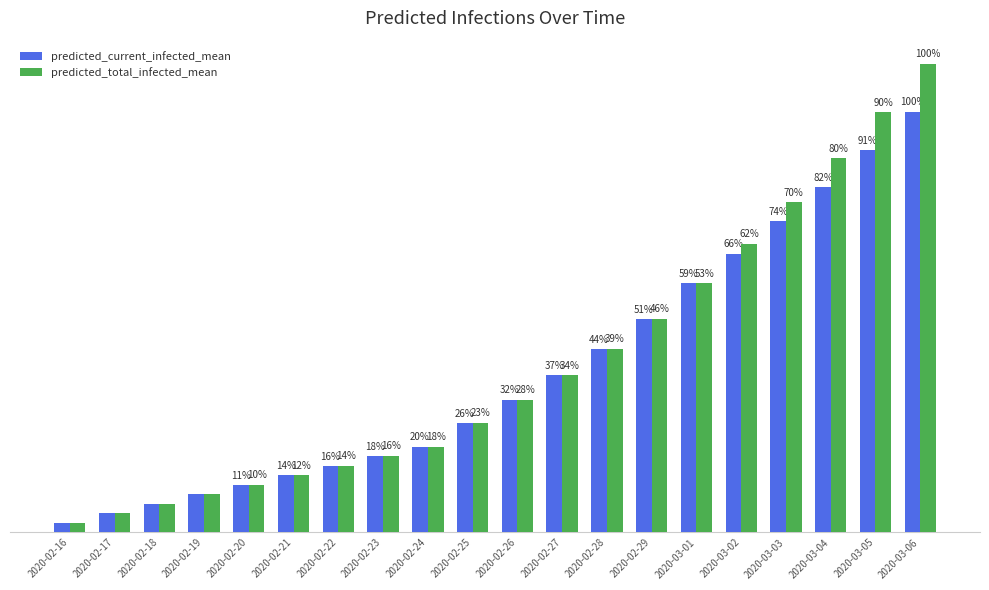

Does the chart contain stacked bars?

No